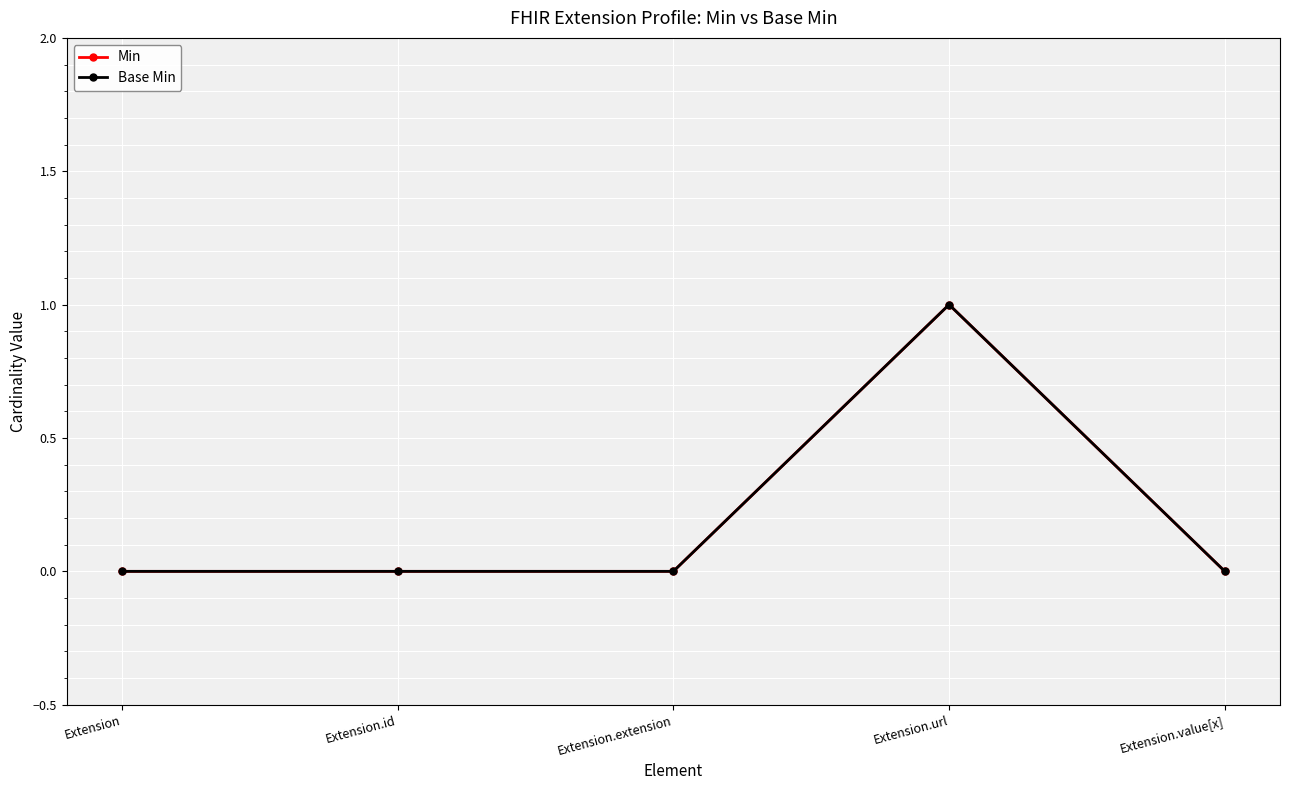

Is this an area chart (filled region under the line)?

No